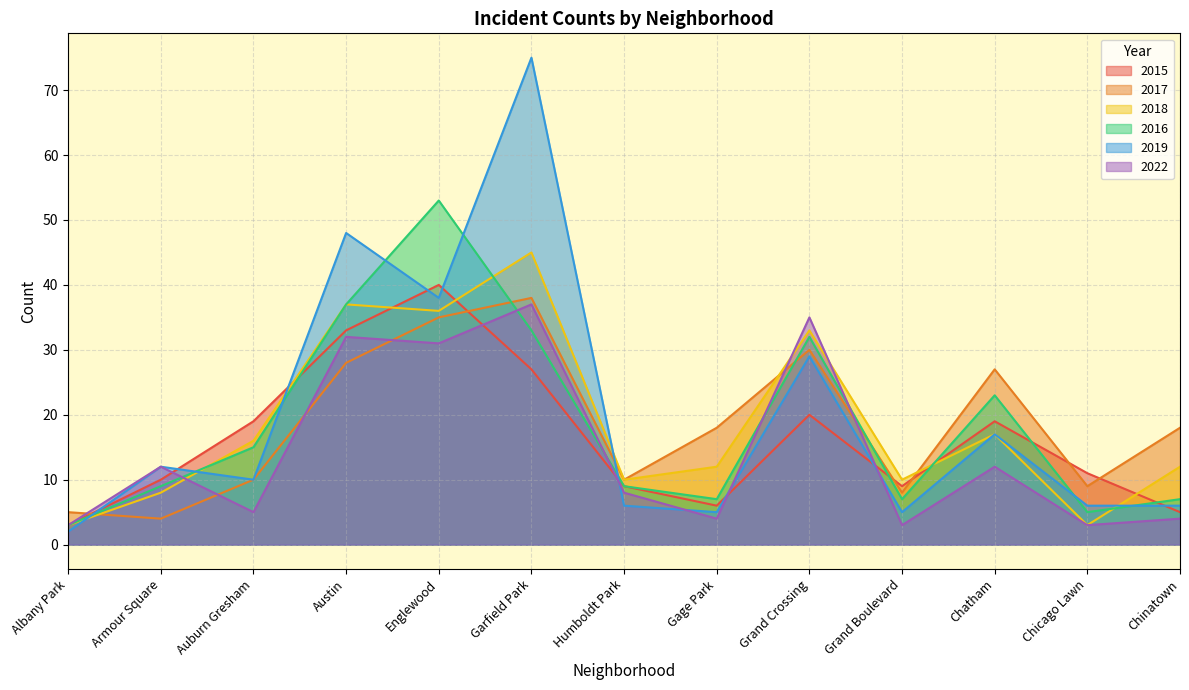

What is the sum of all 2018 values?

242